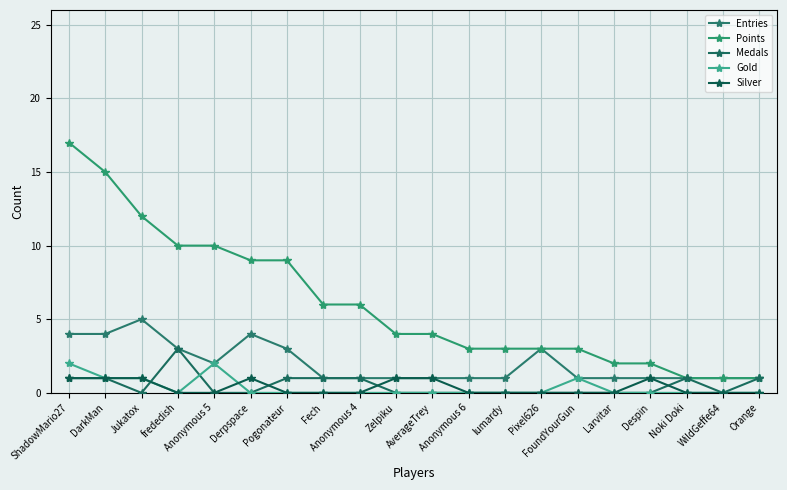

Between Fech and Pixel626, which is larger?

Pixel626